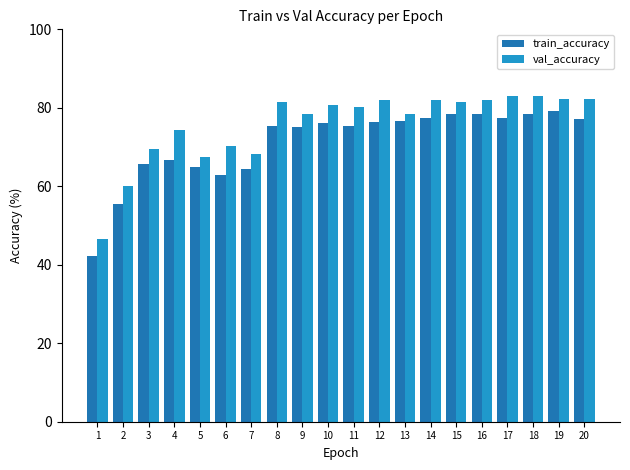

What value does the train_accuracy series have at 15?

78.4